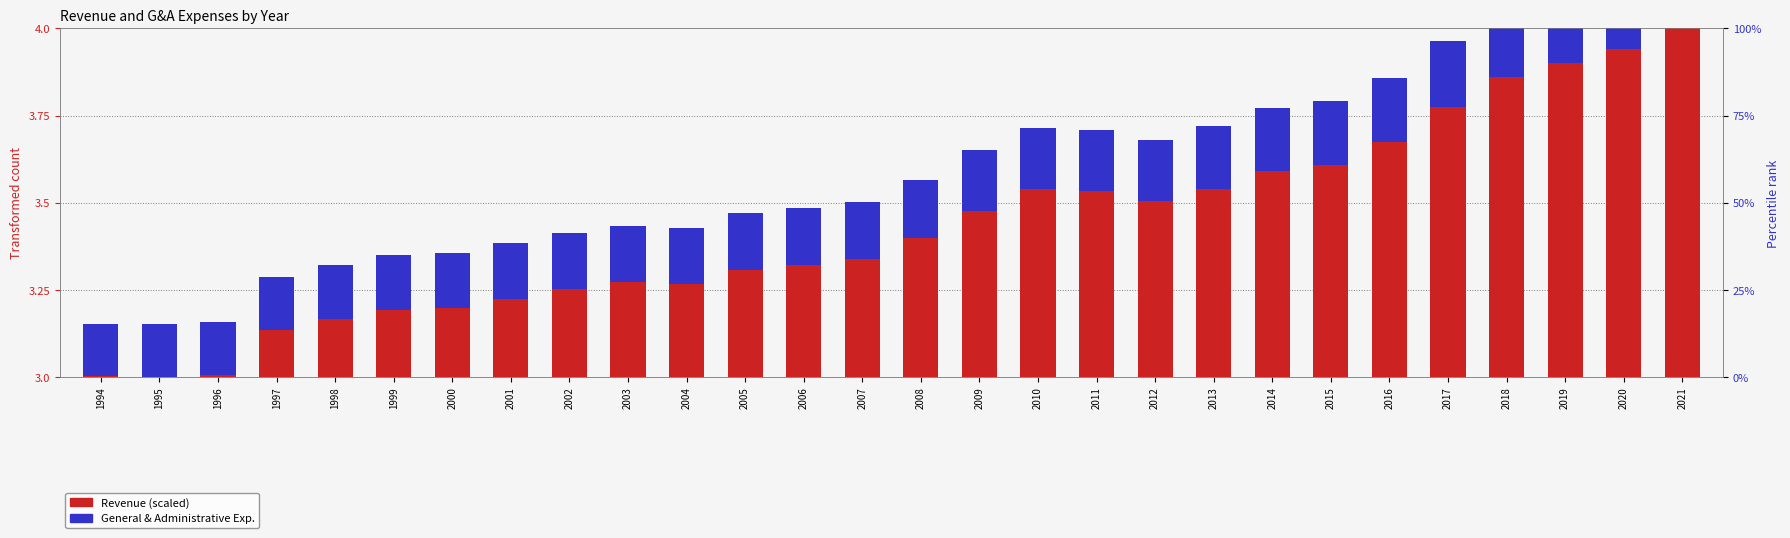

How many categories are shown in the chart?

28